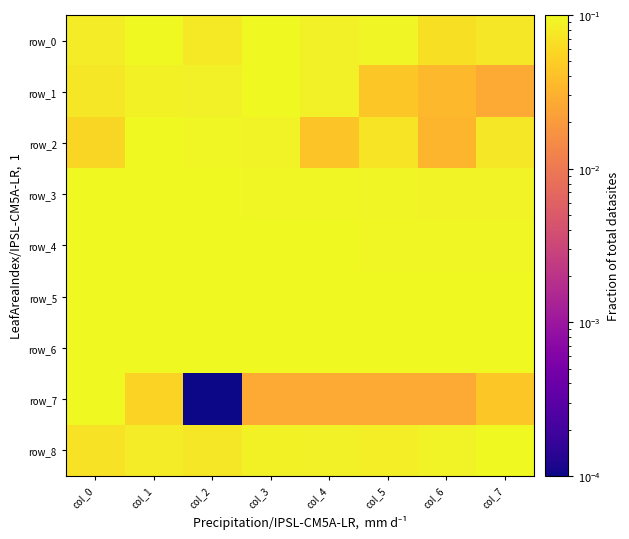

Is it true that row_5 equals 0.1 at col_6?

True